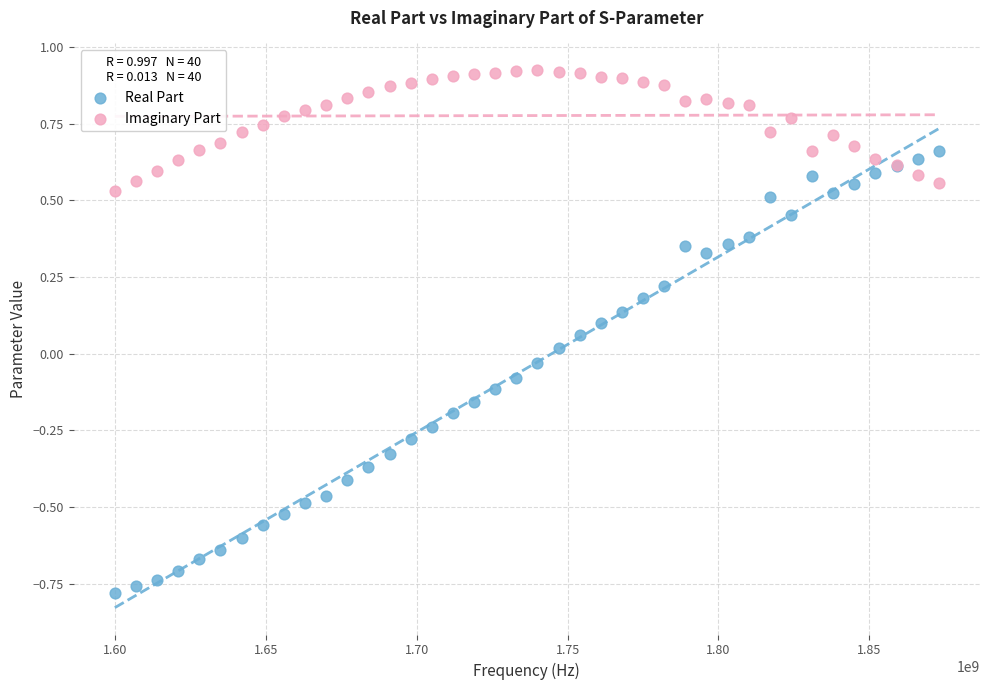

What are all the series names shown in the legend?

Real Part, Imaginary Part